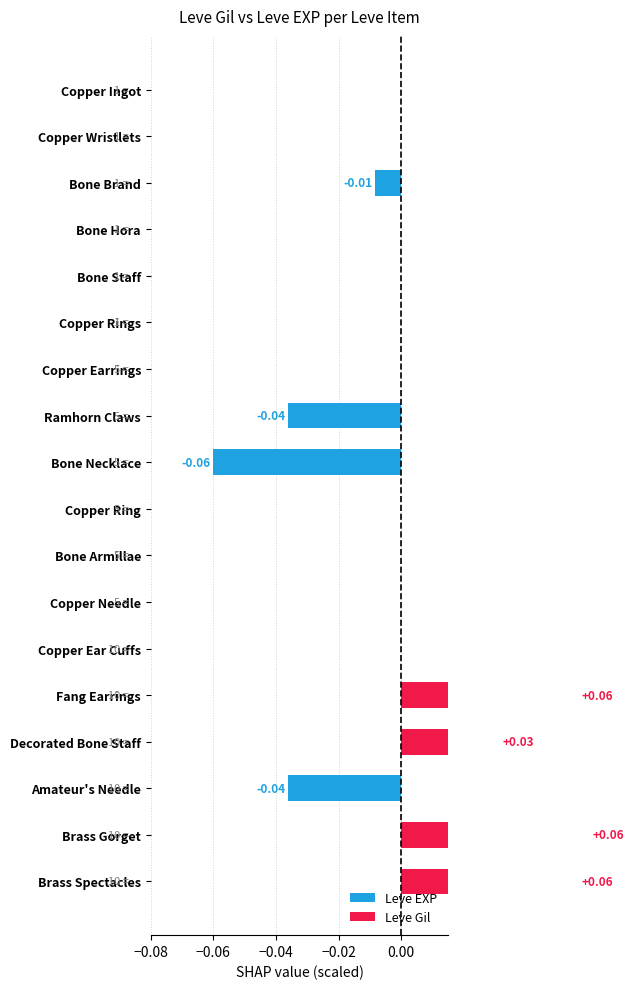

Which series has the largest total across all categories?

Leve Gil